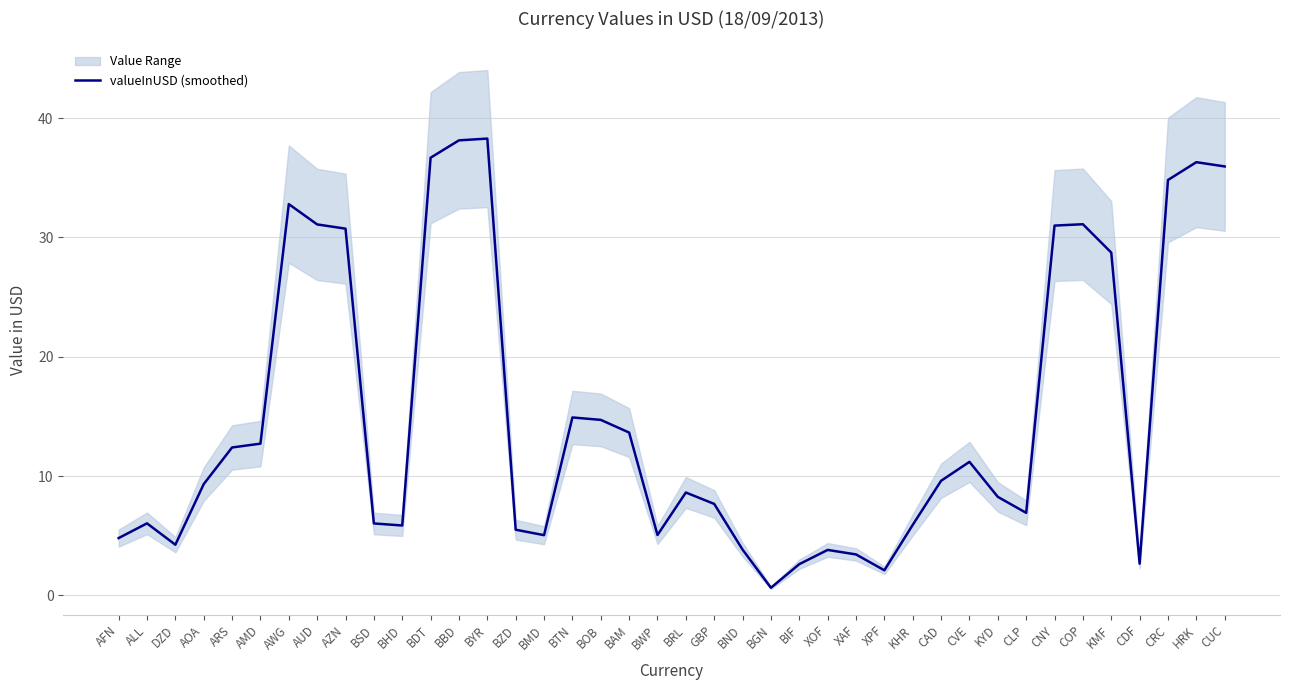

Rank the categories by value from lowest to highest.

BGN, XPF, BIF, CDF, XAF, XOF, BND, DZD, AFN, BMD, BWP, BZD, BHD, KHR, BSD, ALL, CLP, GBP, KYD, BRL, AOA, CAD, CVE, ARS, AMD, BAM, BOB, BTN, KMF, AZN, CNY, AUD, COP, AWG, CRC, CUC, HRK, BDT, BBD, BYR